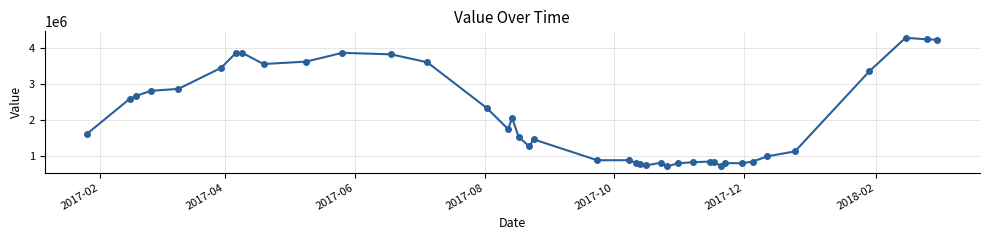

What is the difference between the maximum and minimum values?

3567240.2